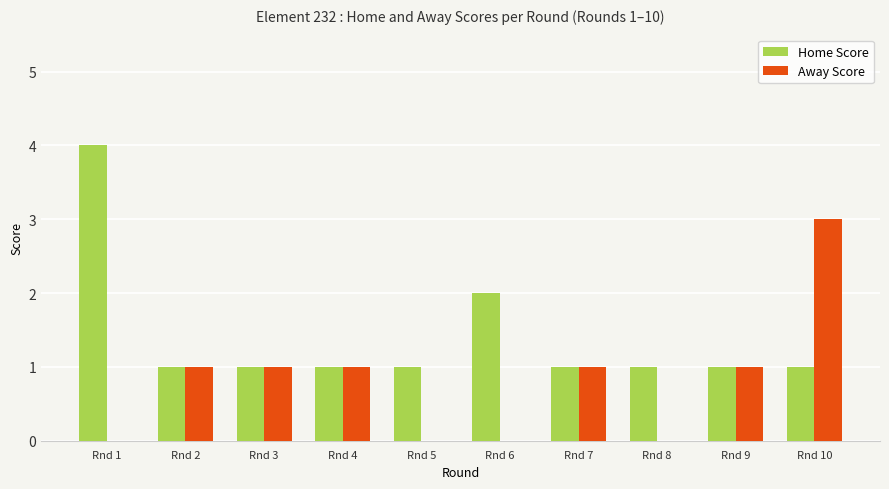

What is the greatest value displayed?

4